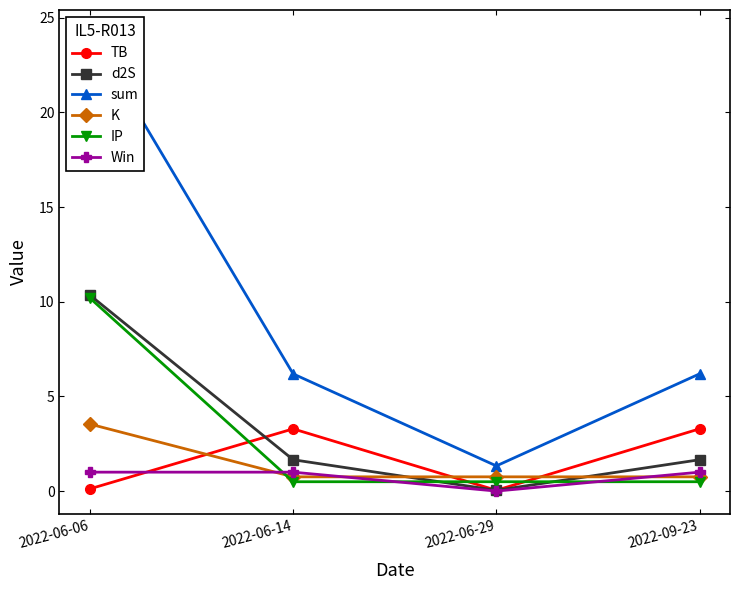

The value of d2S at 2022-09-23 is 0.9. True or false?

False